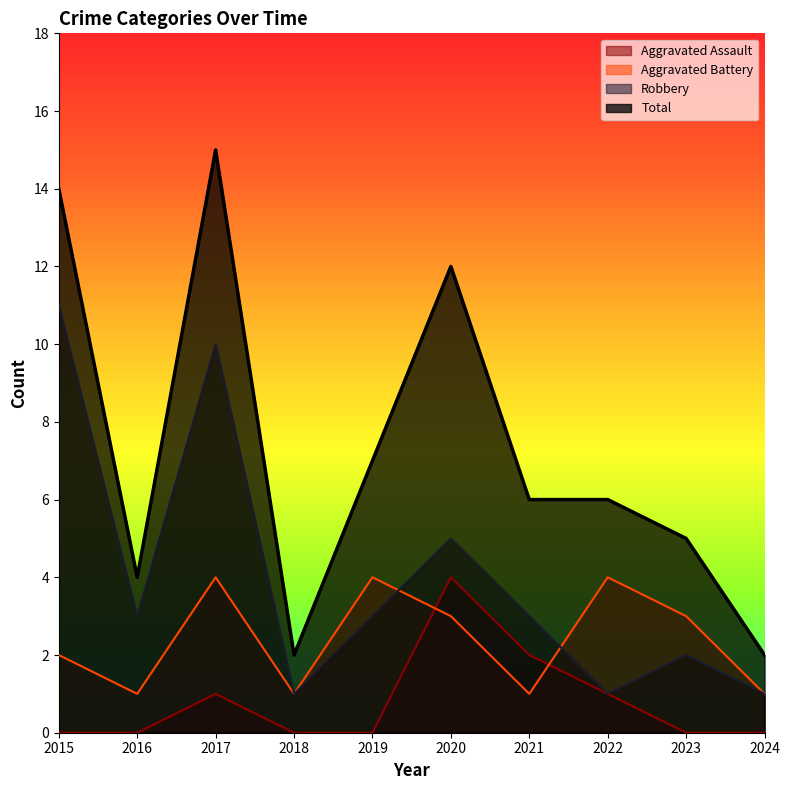

The value of Aggravated Battery at 2020 is 3. True or false?

True